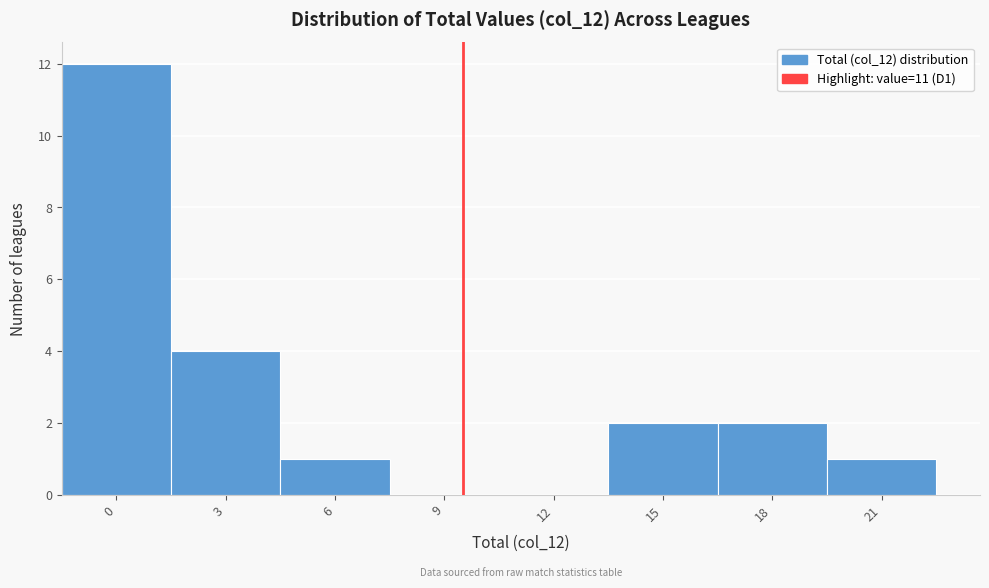

Reading left to right, extract all data points from this chart.

0=12	3=4	6=1	9=0	12=0	15=2	18=2	21=1